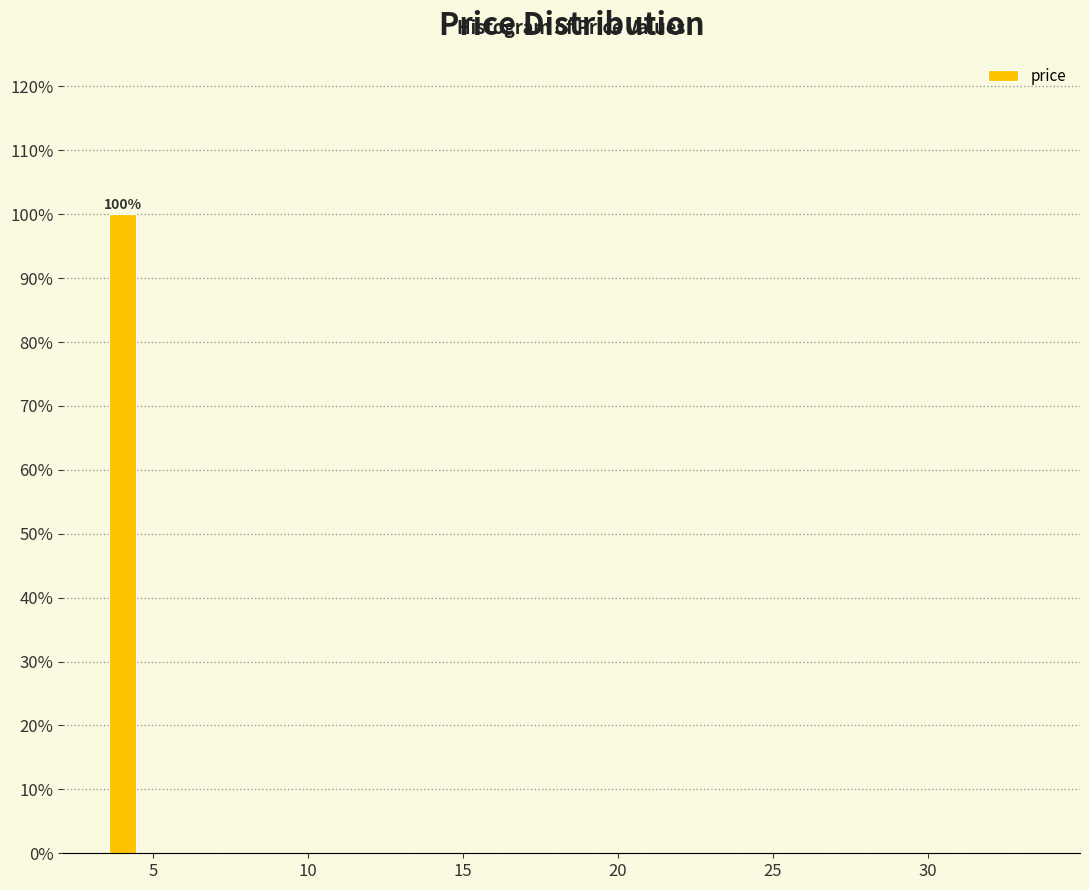

Around what value on the x-axis is the tallest bar? Give the approximate position of its centre, as read against the axis.

4.0